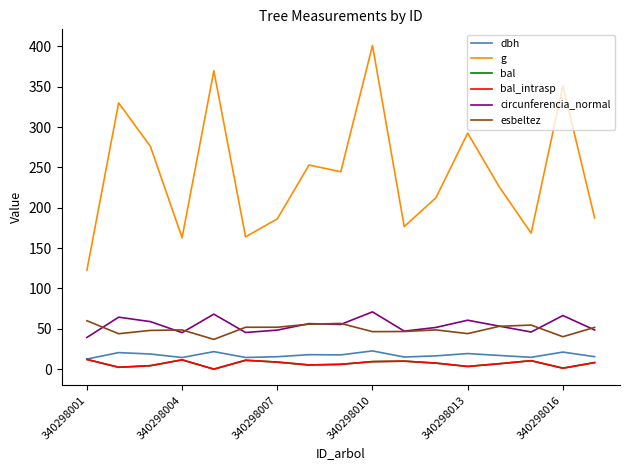

Does the chart display data point markers on the line(s)?

No